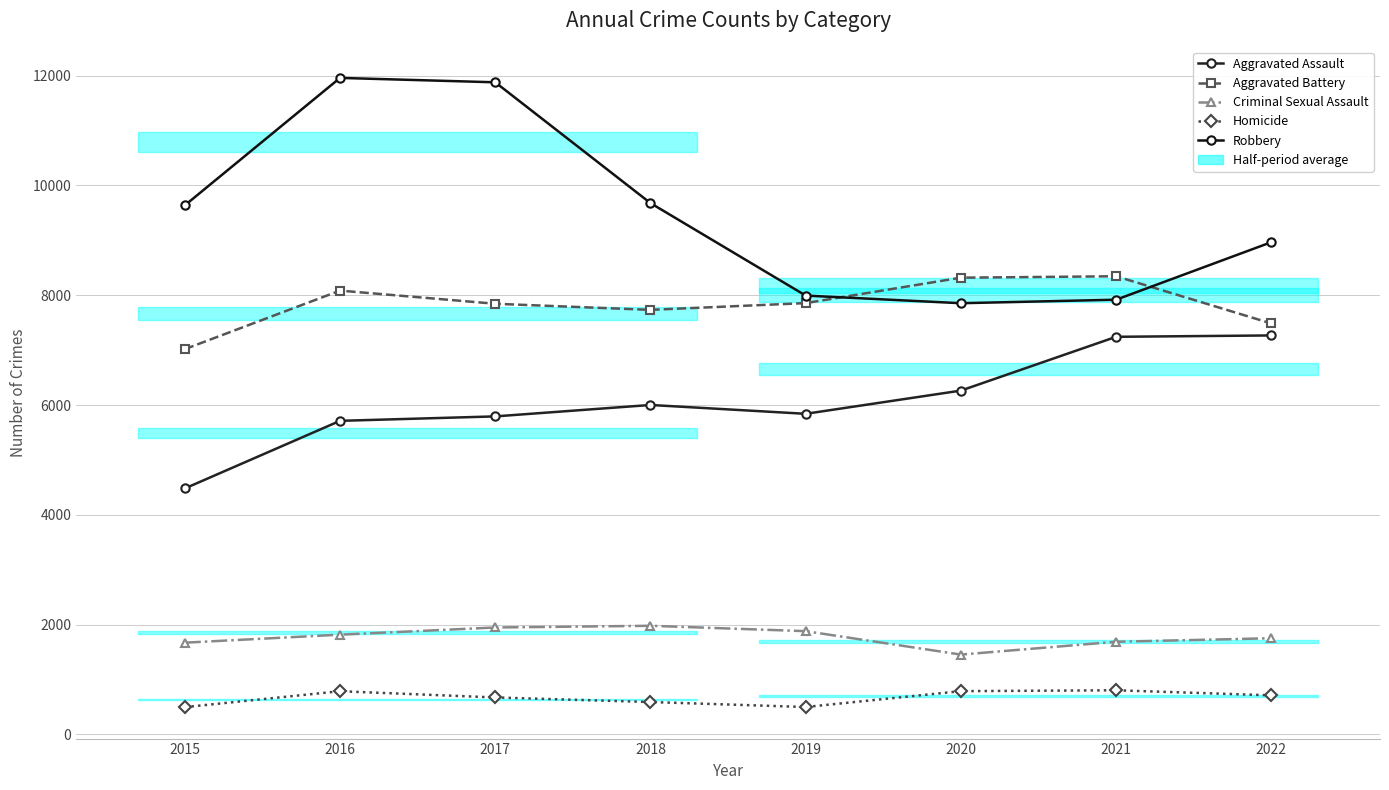

How many data points does each series have?

8